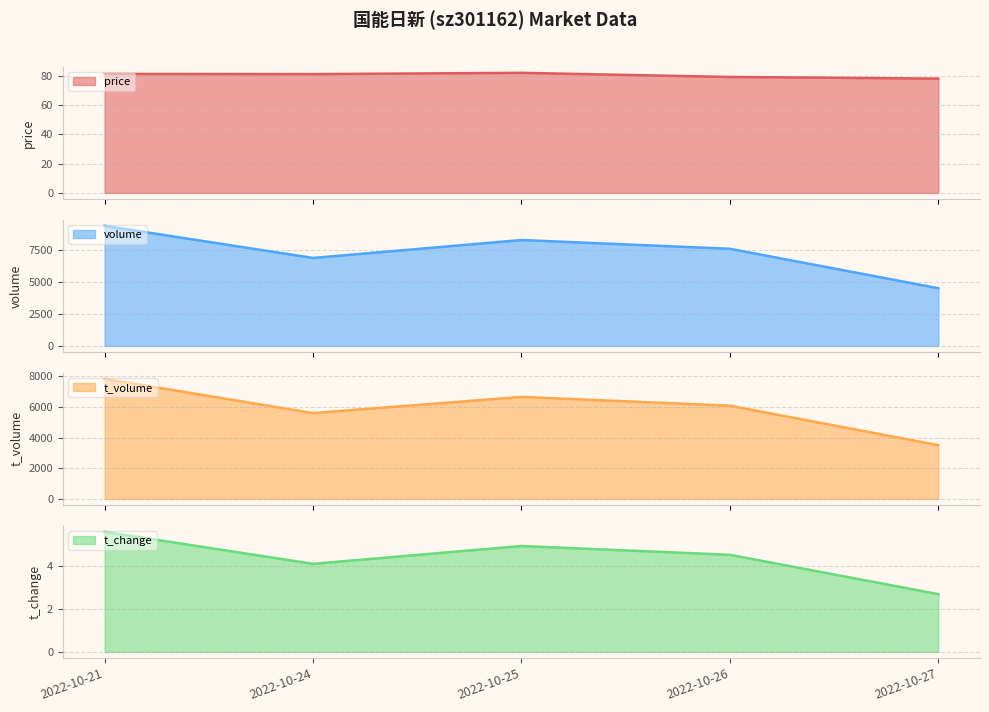

Which category has the highest value across all series?

2022-10-21